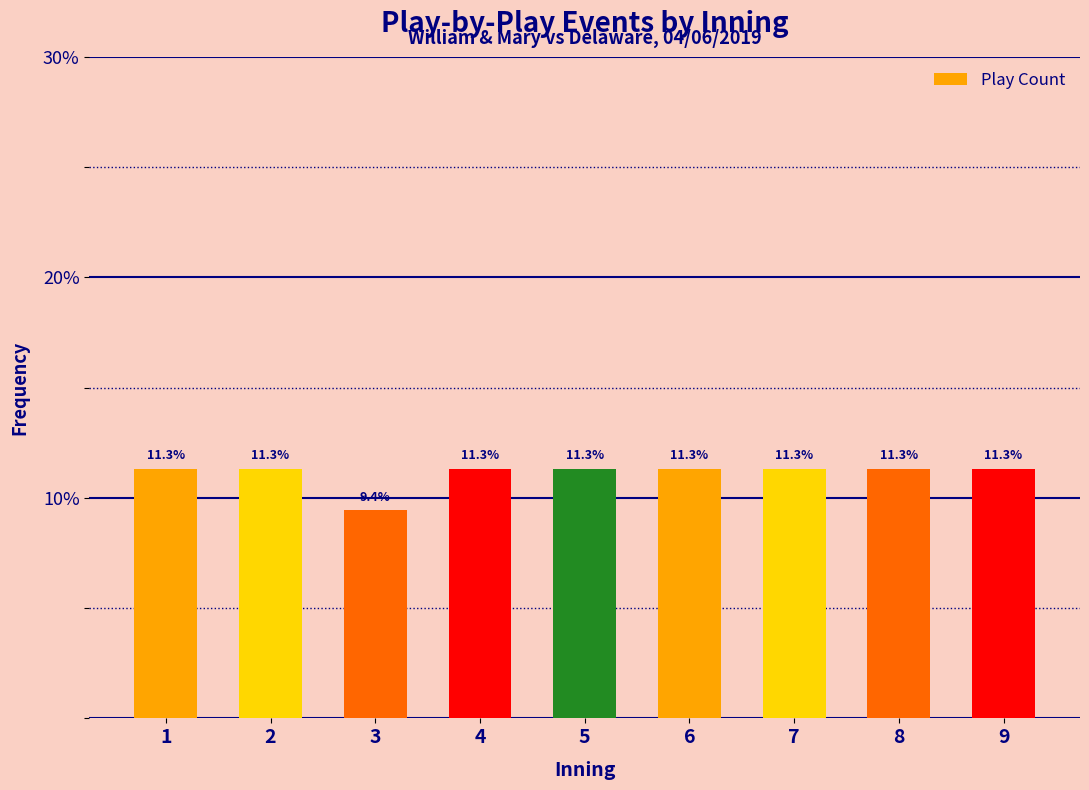

Reading right to left, what are all the values shown in this chart?

9=11.3	8=11.3	7=11.3	6=11.3	5=11.3	4=11.3	3=9.4	2=11.3	1=11.3